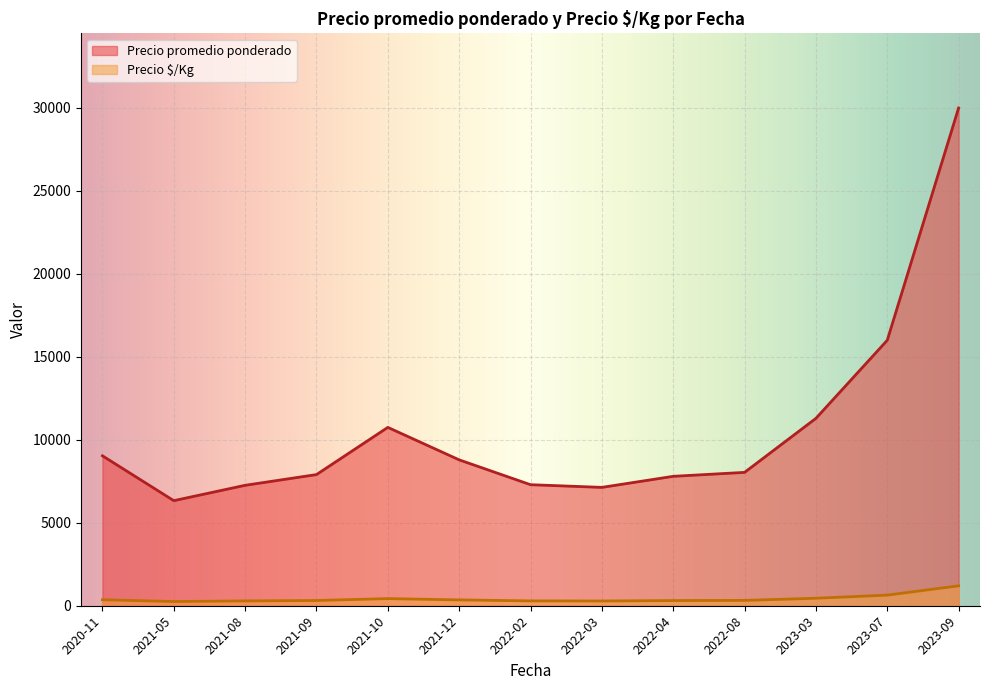

What is the difference between the maximum and minimum values in the Precio promedio ponderado series?

23666.7